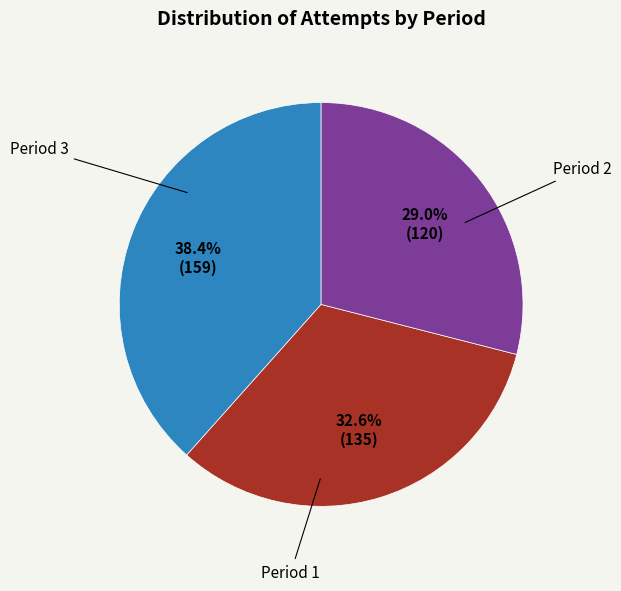

Is there any slice that represents more than half of the pie?

No